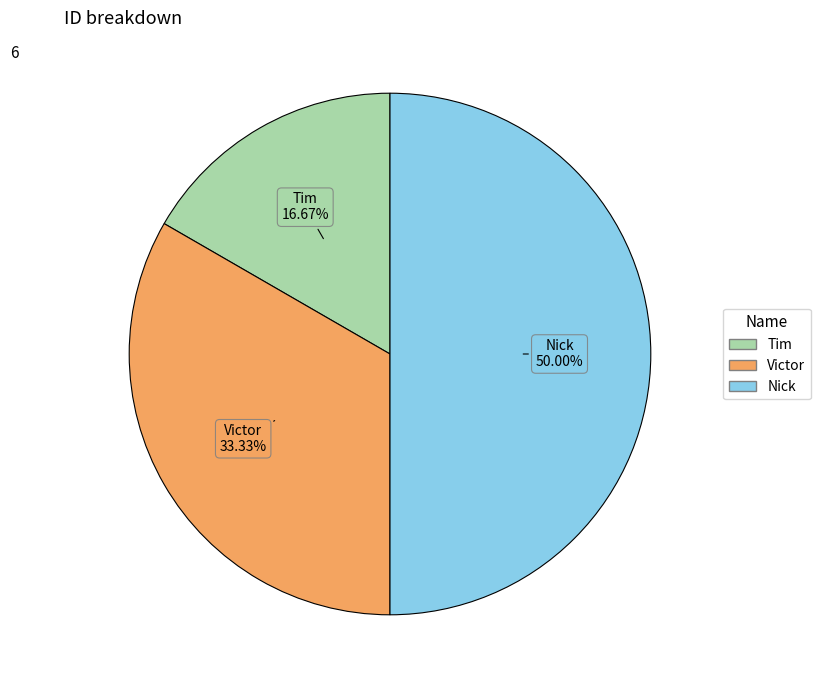

Count the number of slices in the pie.

3